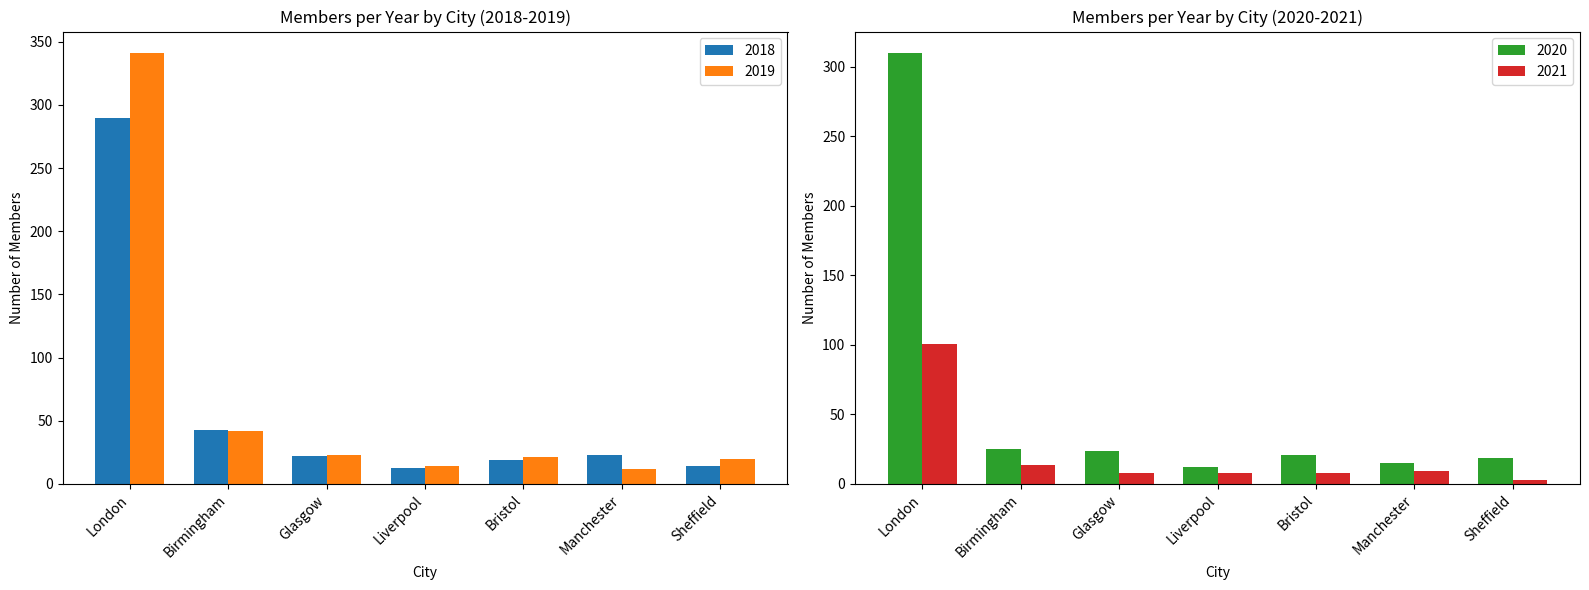

How many bars are there in total?

28